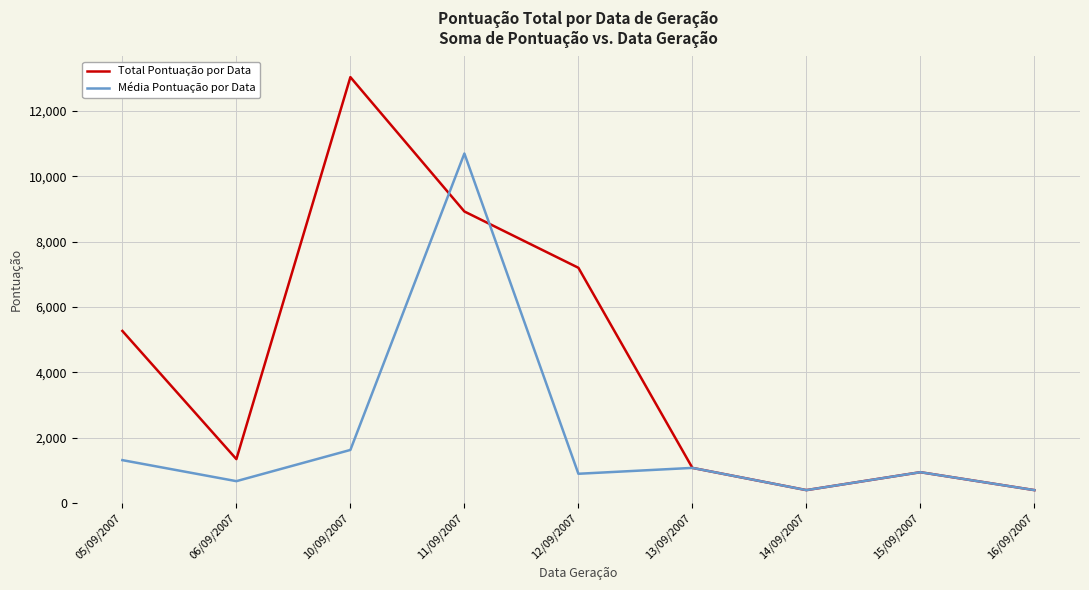

What is the approximate value of Total Pontuação por Data at 10/09/2007, to the nearest 10?

13030